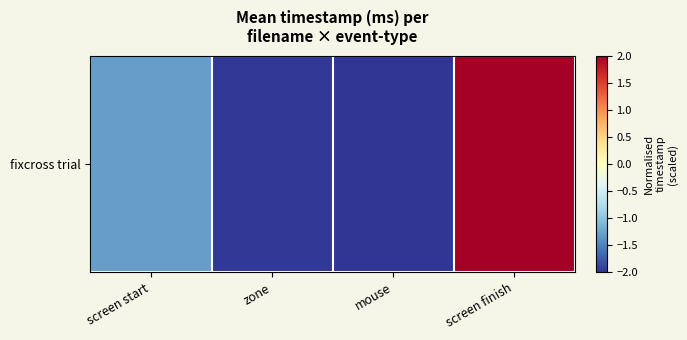

At which category does the chart reach its minimum across all series?

mouse